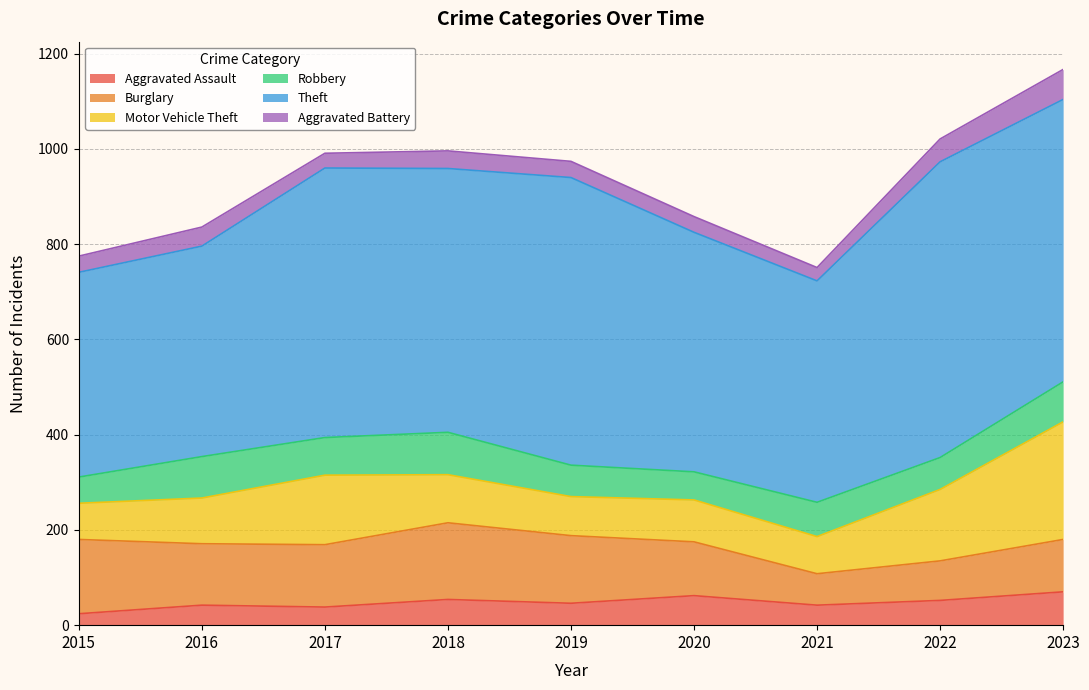

What is the value of the Robbery point at the 6th from the left?

59